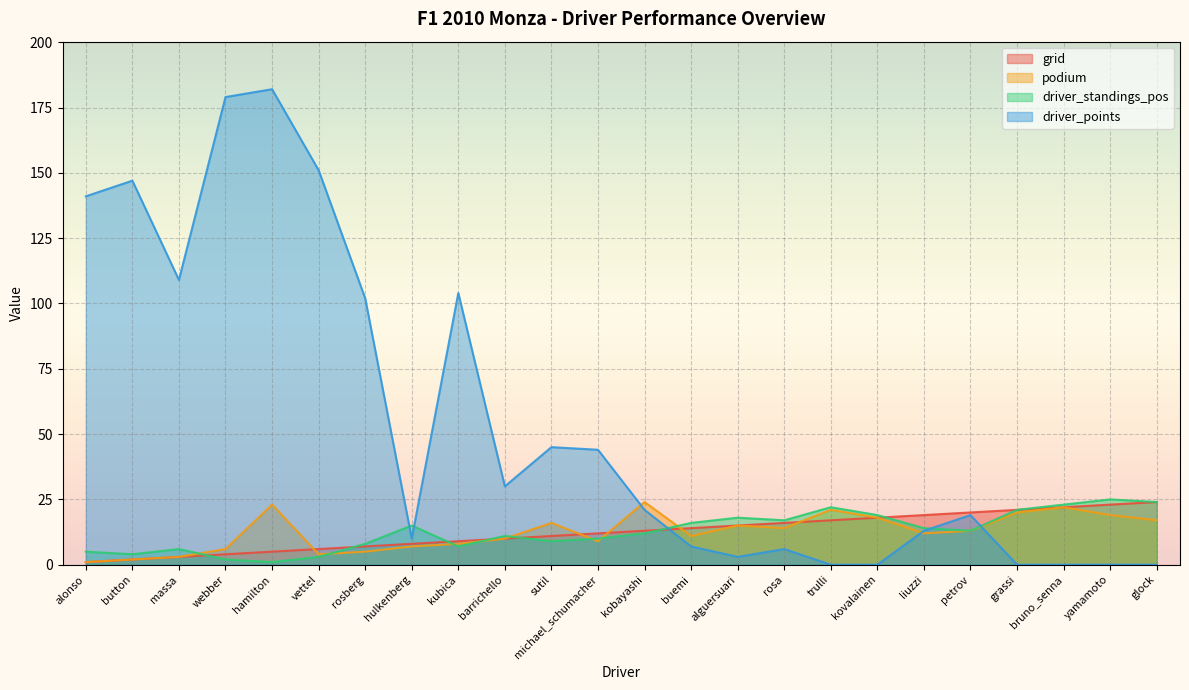

At which label does podium reach its peak?

kobayashi